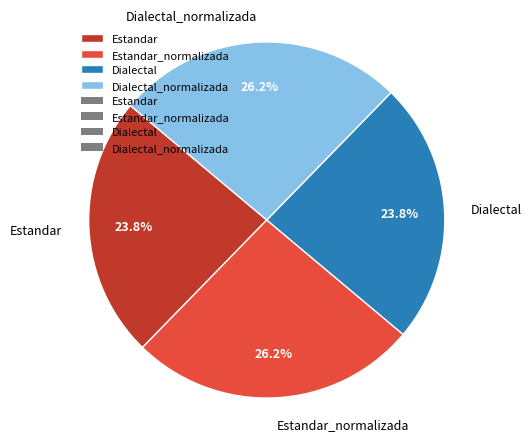

How many segments does this pie chart have?

4